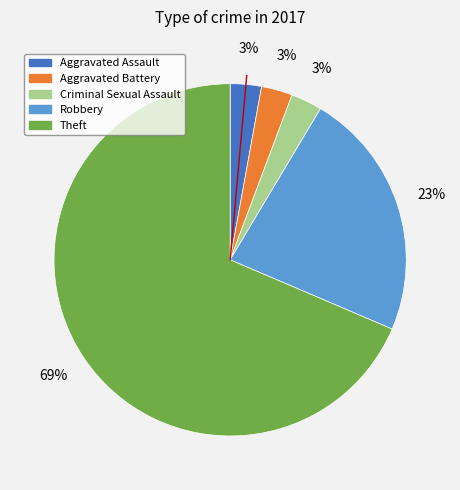

The Theft slice represents 69% of the pie. True or false?

True